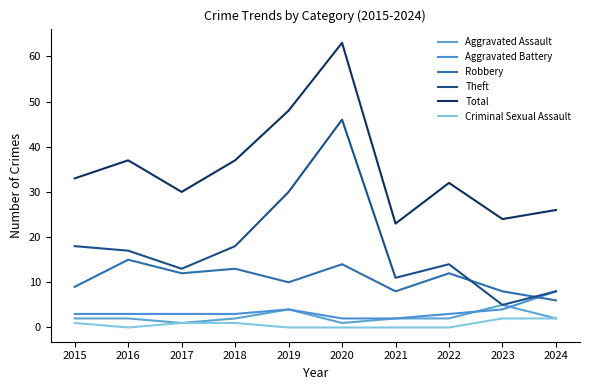

What is the spread (max minus min) of values at 2015?

32